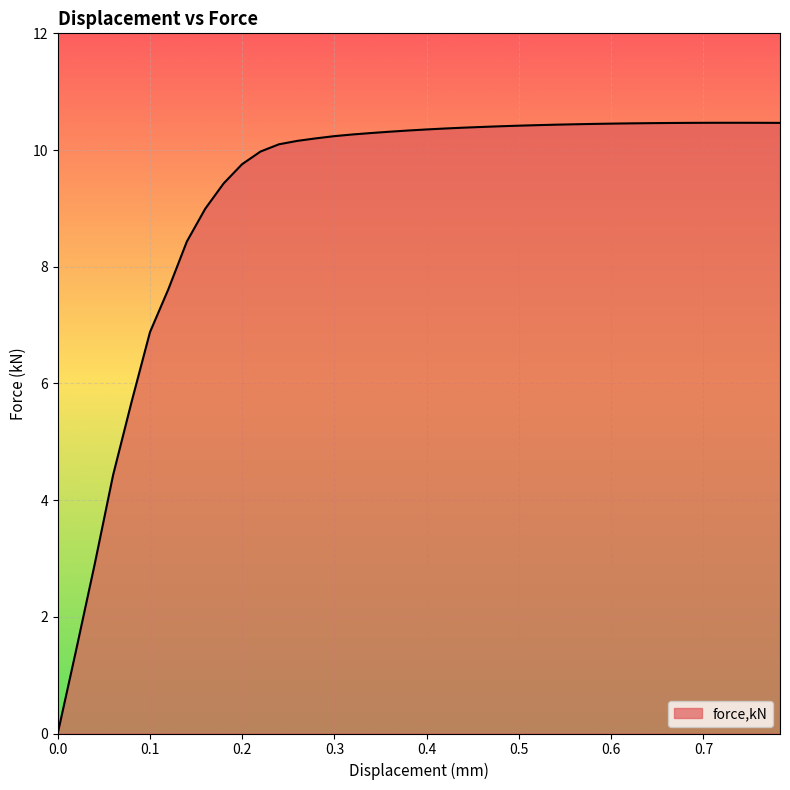

What is the difference between the maximum and minimum values?

10.5